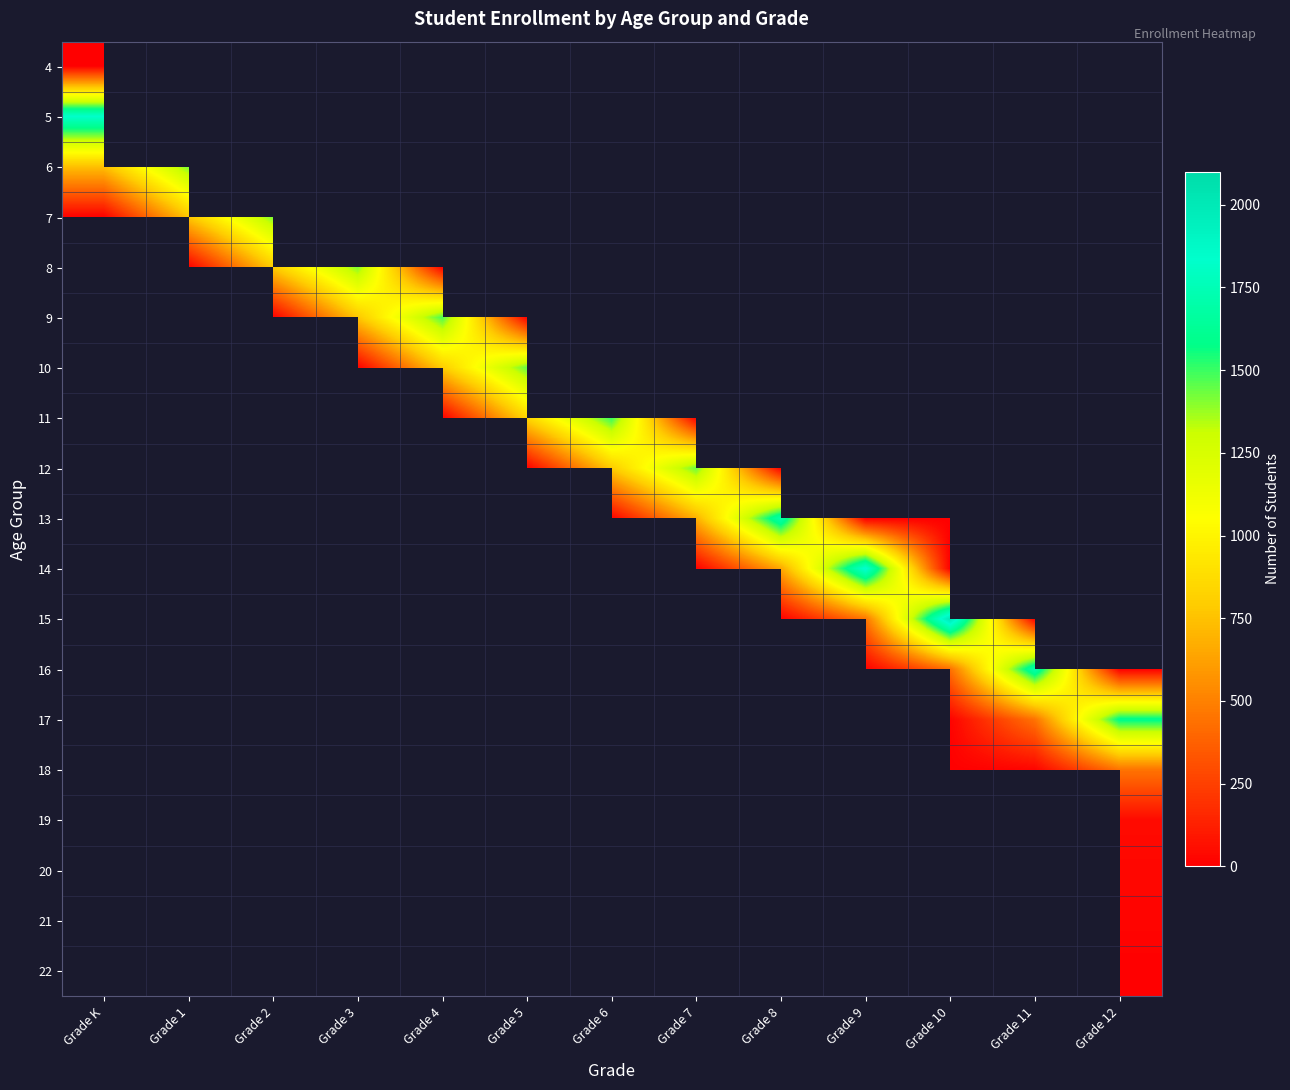

Which category has the highest value across all series?

Grade 10